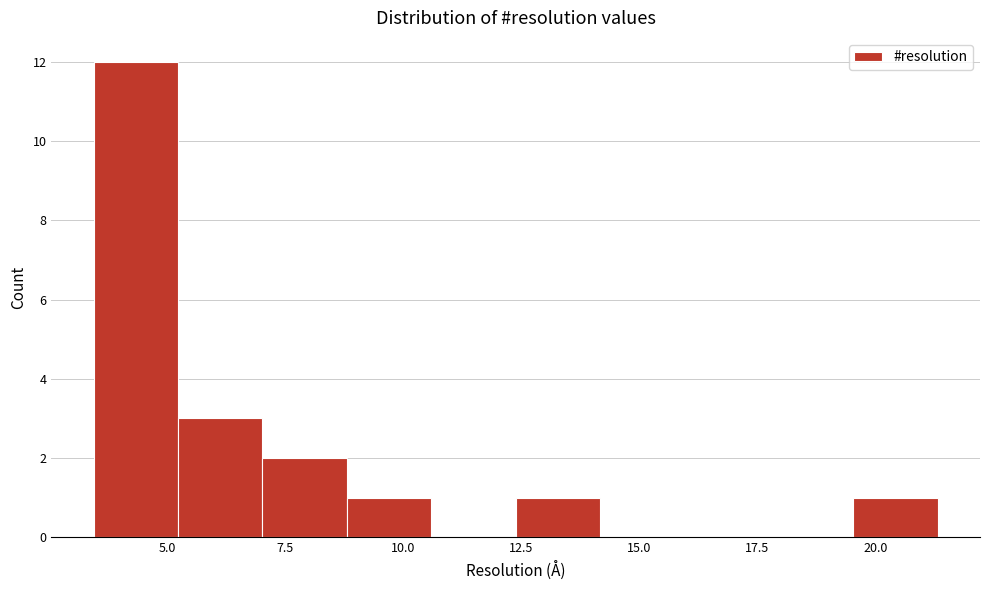

Read against the x-axis, roughly where is the centre of the tallest bar?

4.5